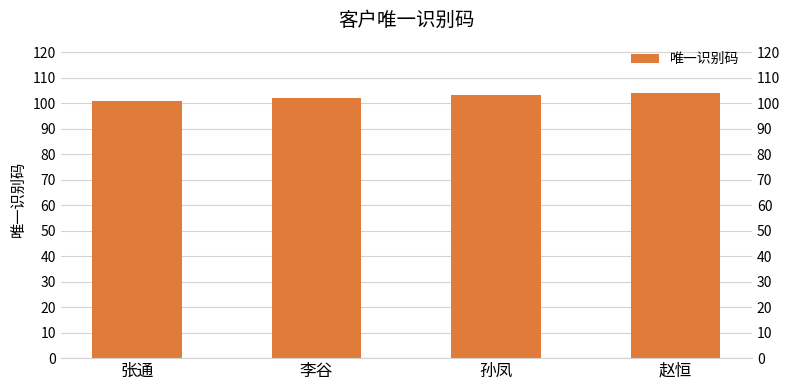

The value at 张通 is 101. True or false?

True